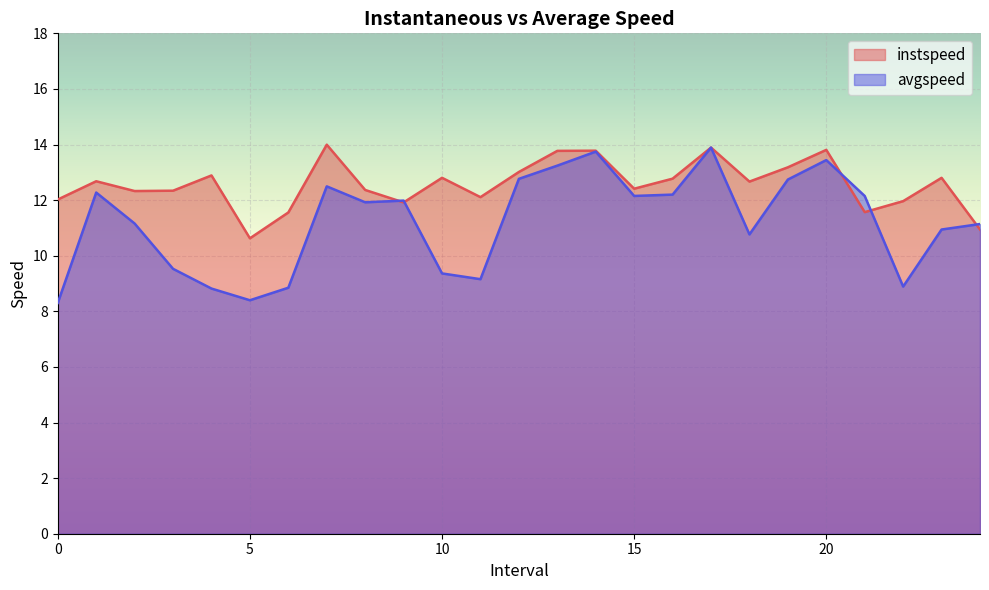

What is the value of the avgspeed point at the 22nd from the left?

12.1